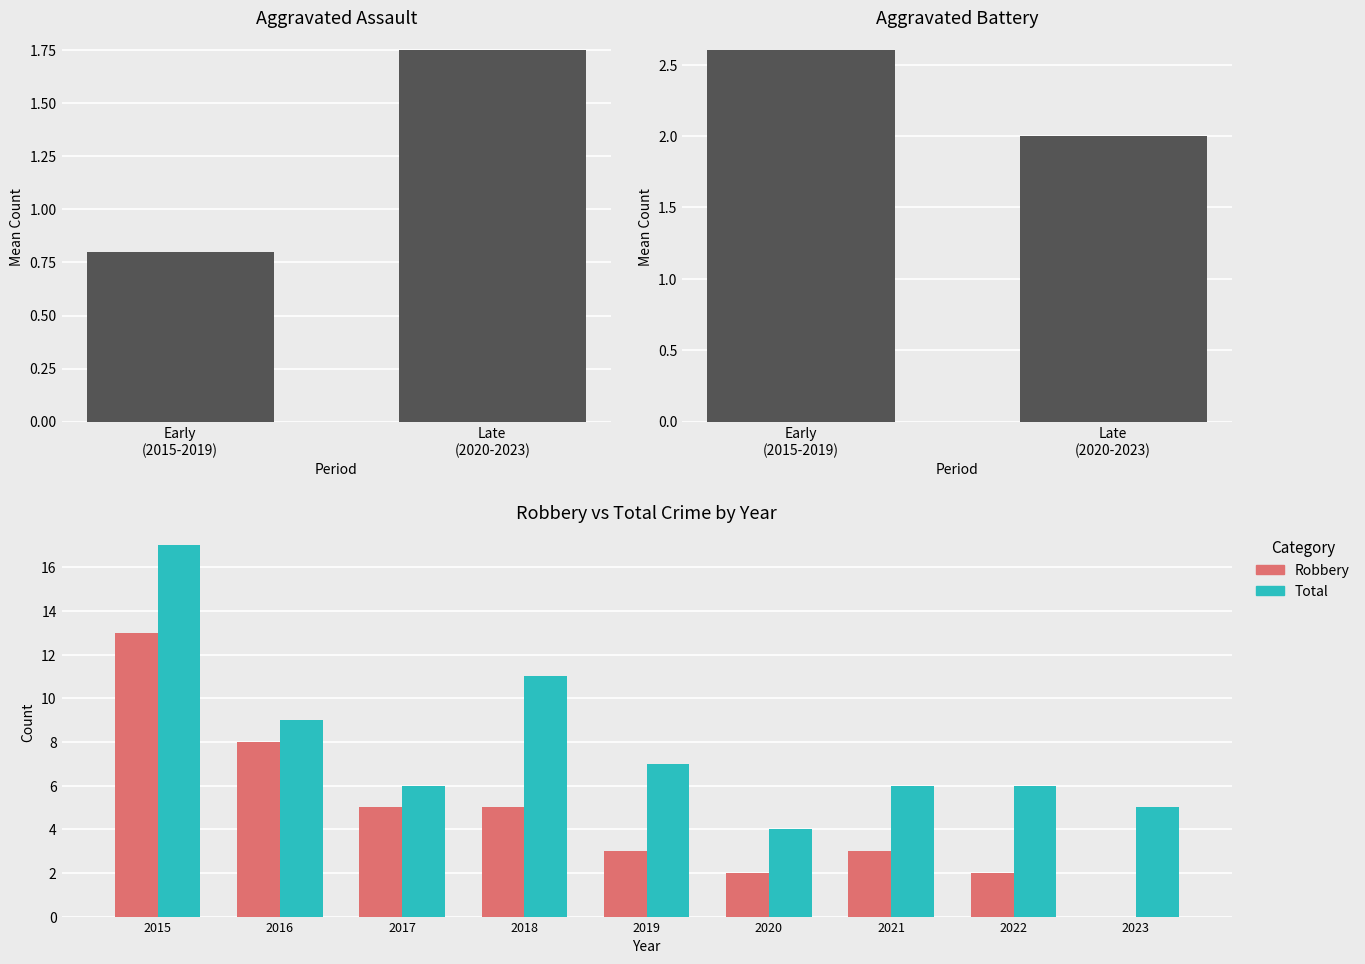

The Total series shows 6 at 2020. True or false?

False